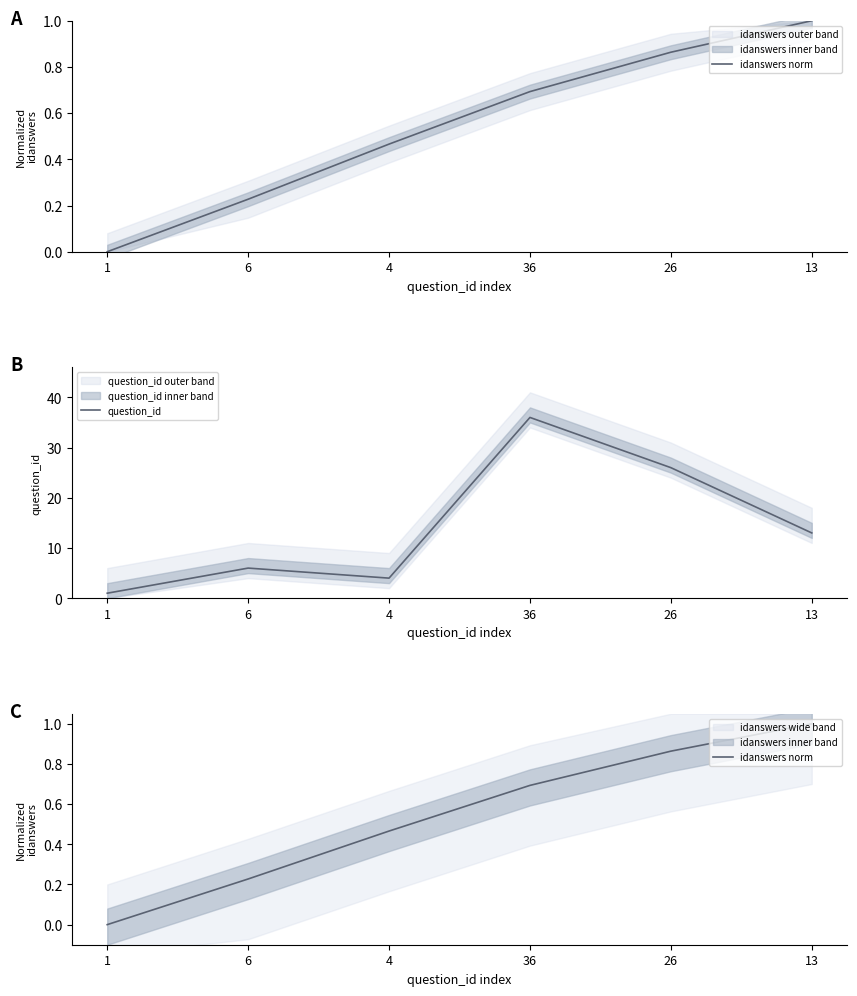

Reading left to right, extract all data points from this chart.

idanswers norm: 1=0.0	6=0.2	4=0.5	36=0.7	26=0.9	13=1.0
question_id: 1=1.0	6=6.0	4=4.0	36=36.0	26=26.0	13=13.0